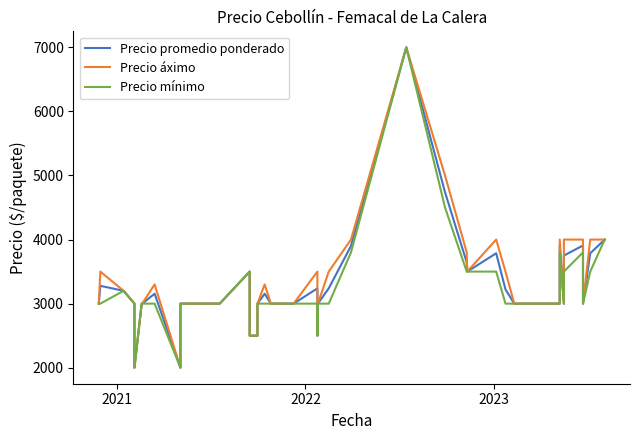

How many series are shown in this chart?

3